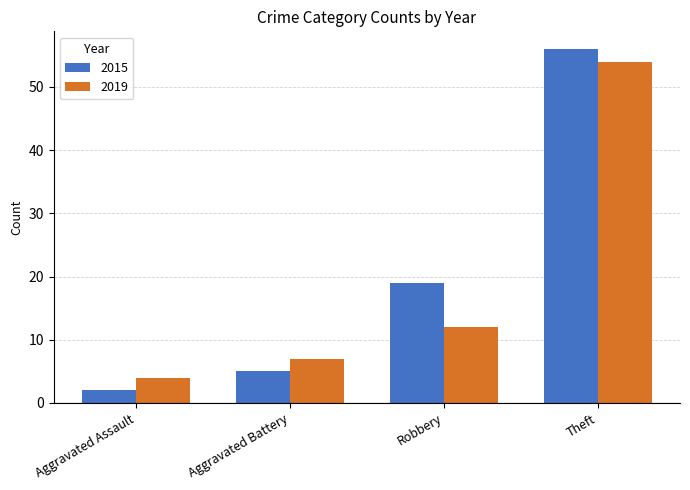

What is the label of the 2nd bar from the right?

Robbery